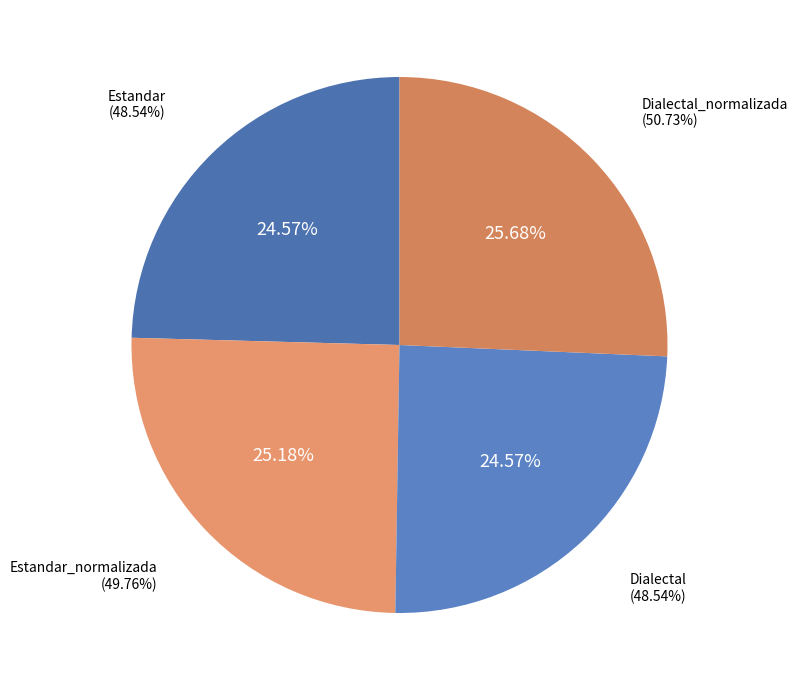

To the nearest percent, what portion does Dialectal_normalizada represent?

26%